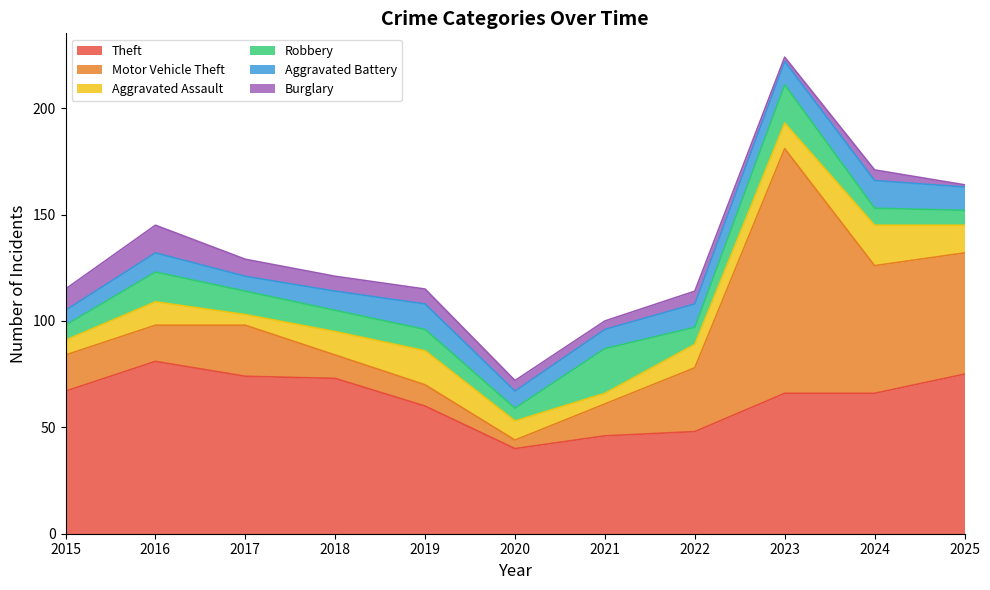

What is the highest value of the Robbery series?

21